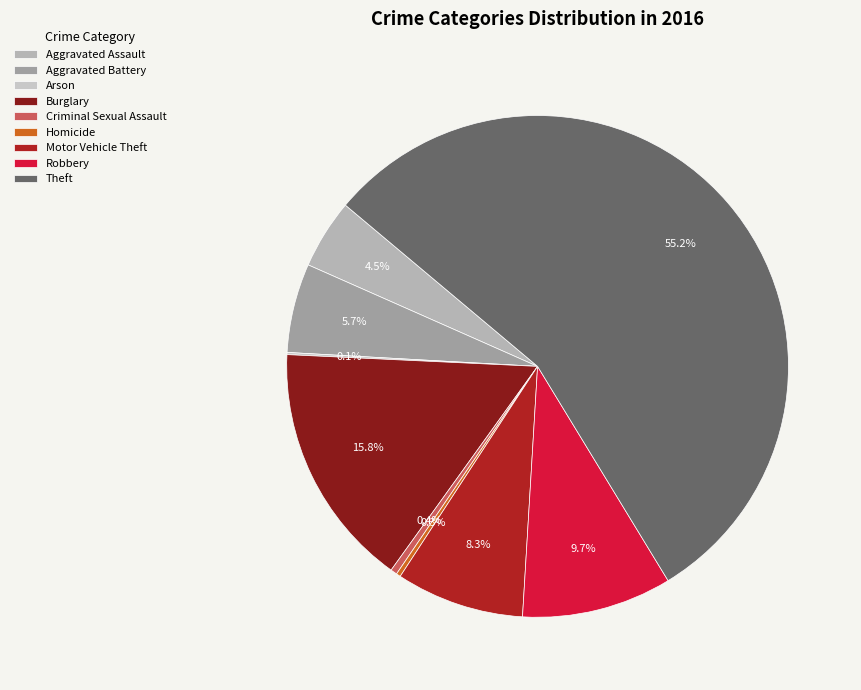

To the nearest percent, what percentage of the pie is Aggravated Assault?

4%